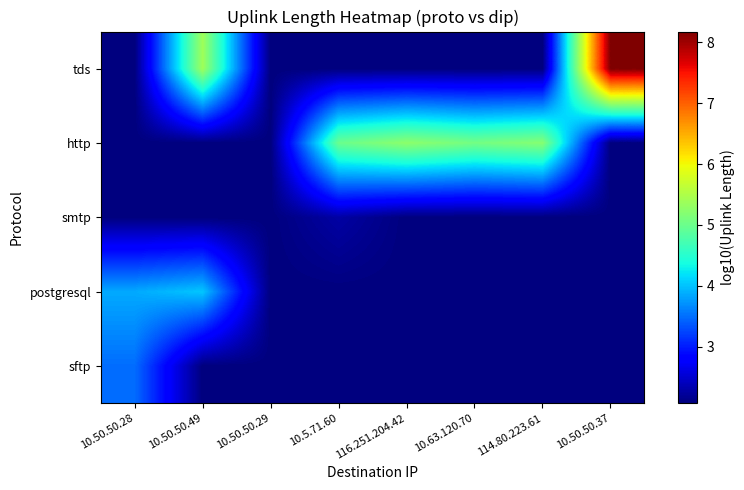

At how many categories does at least one series exceed 7?

1